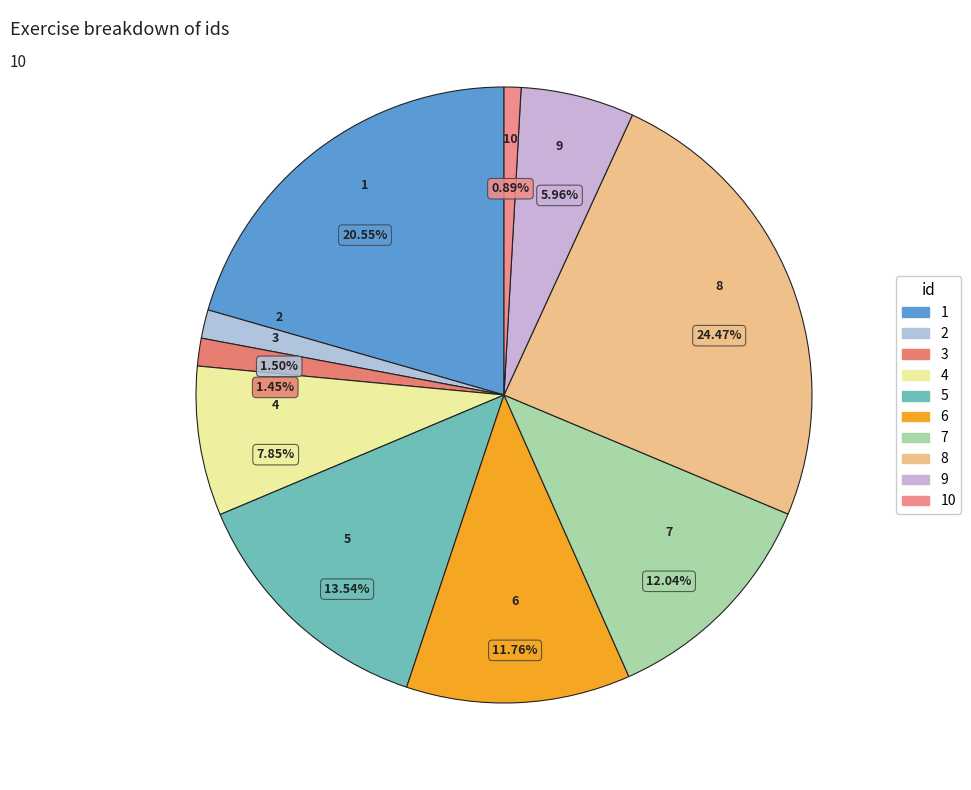

Does any single category account for the majority?

No